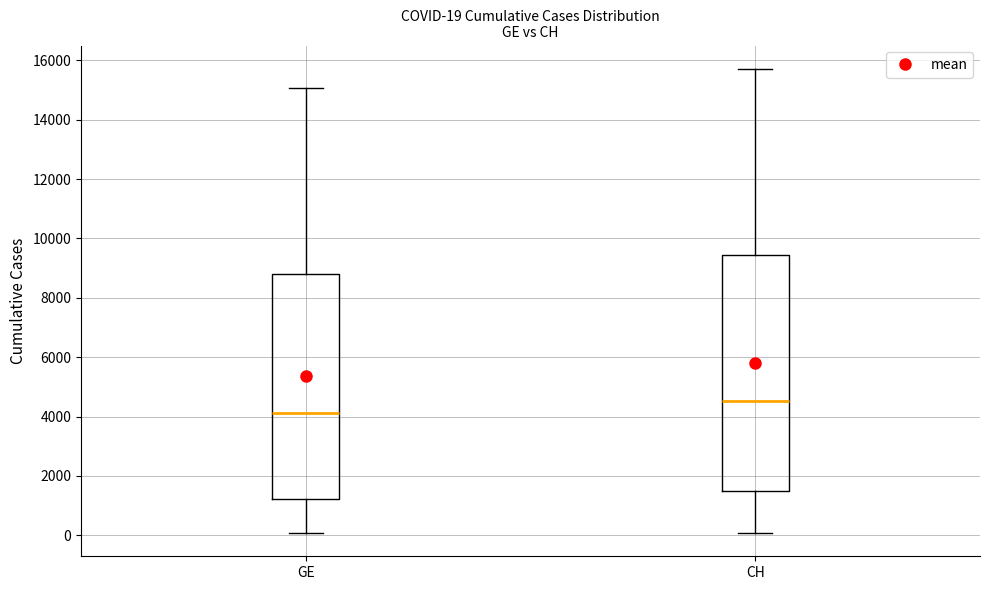

Which box has the highest median line?

CH